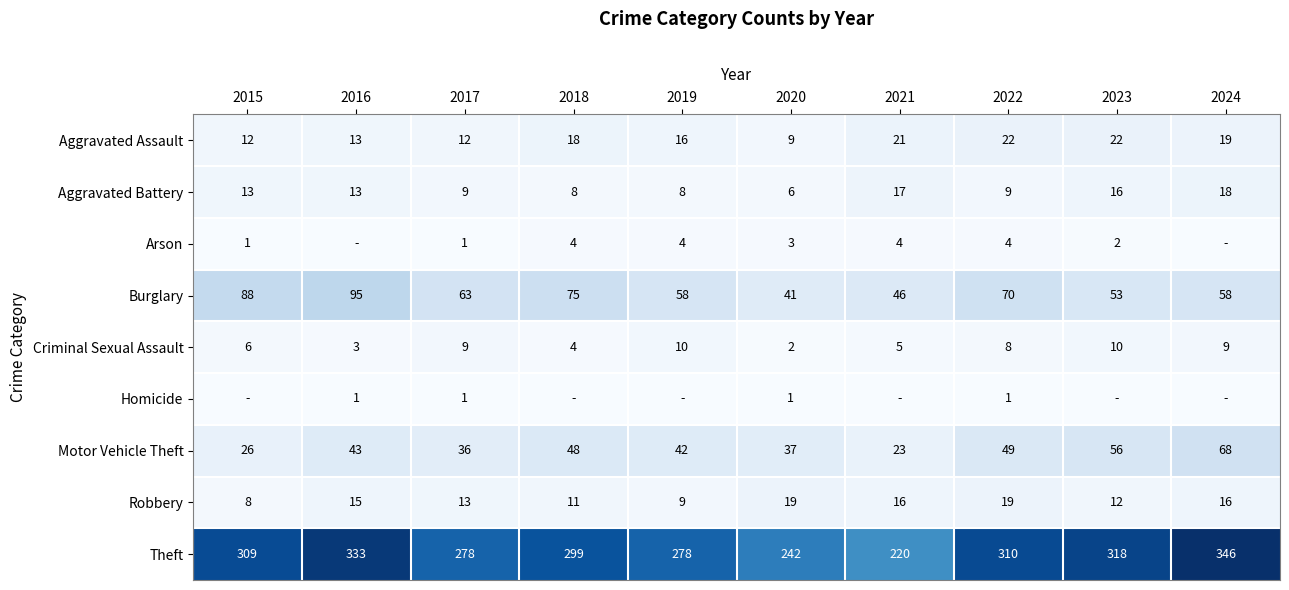

Between 2022 and 2016, which is larger?

2022